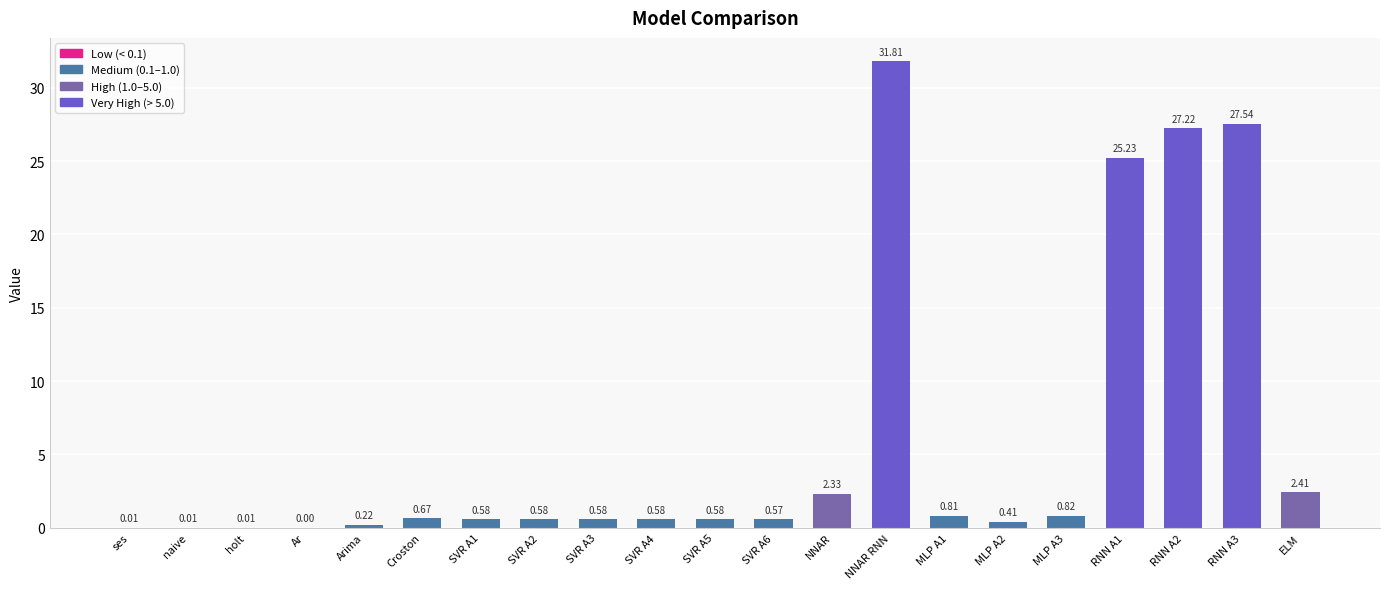

Are the bars horizontal?

No